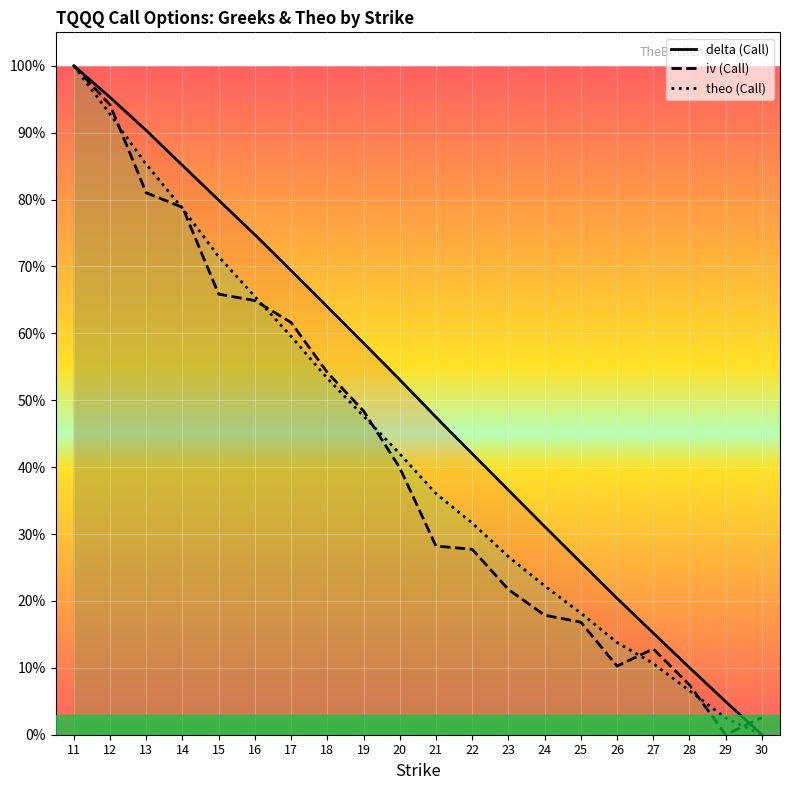

Which category has the highest value in the delta series?

11